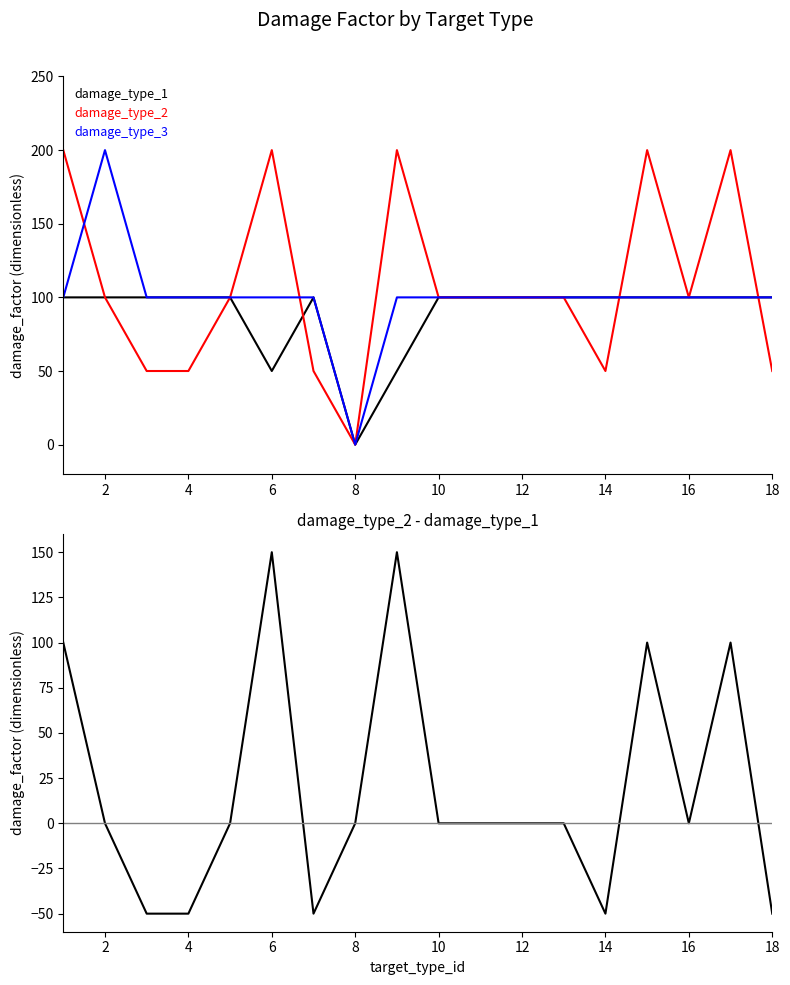

Which series has the largest range (max minus min)?

damage_type_2